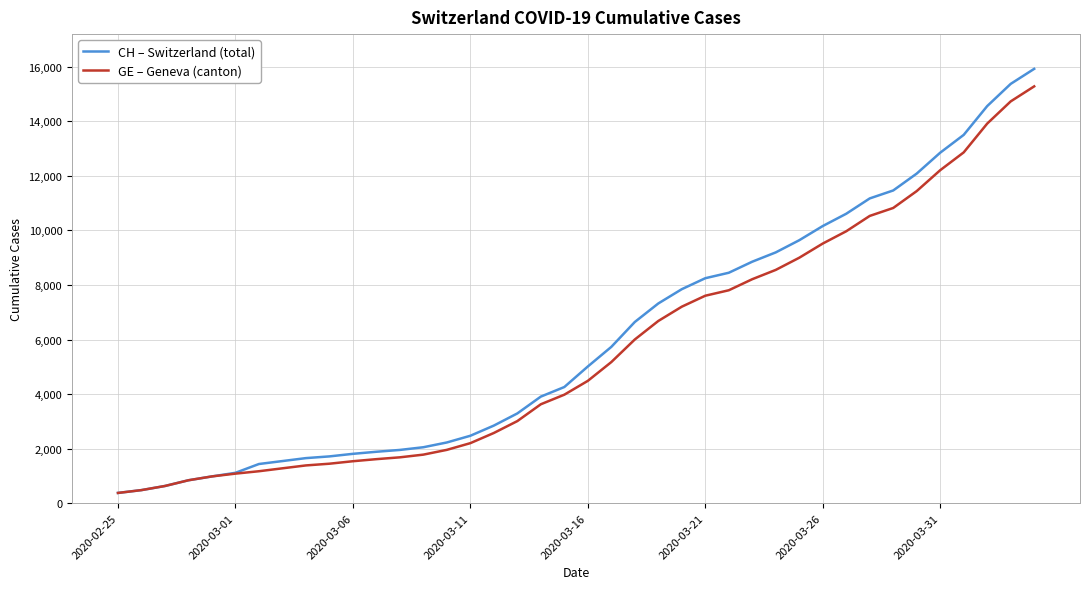

What is the minimum value shown in the chart?

375